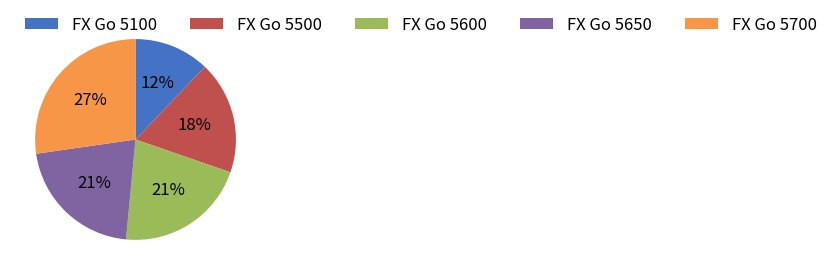

To the nearest percent, what is the combined percentage of FX Go 5500 and FX Go 5650?

39%